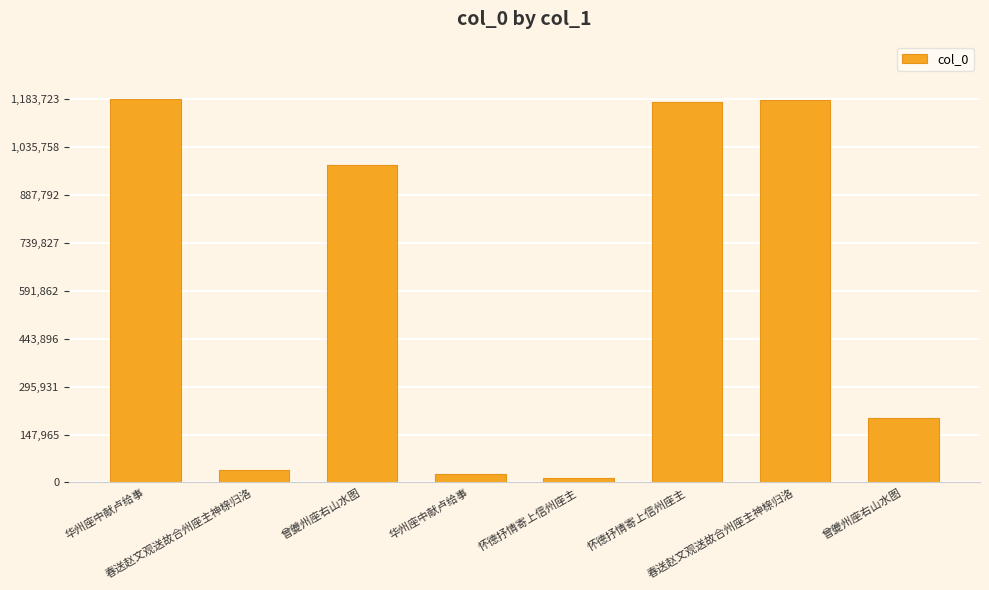

Reading right to left, extract all data points from this chart.

曾夔州座右山水图=199739	春送赵文观送故合州座主神榇归洛=1180521	怀德抒情寄上信州座主=1175047	怀德抒情寄上信州座主=13935	华州座中献卢给事=24829	曾夔州座右山水图=978995	春送赵文观送故合州座主神榇归洛=37749	华州座中献卢给事=1183723